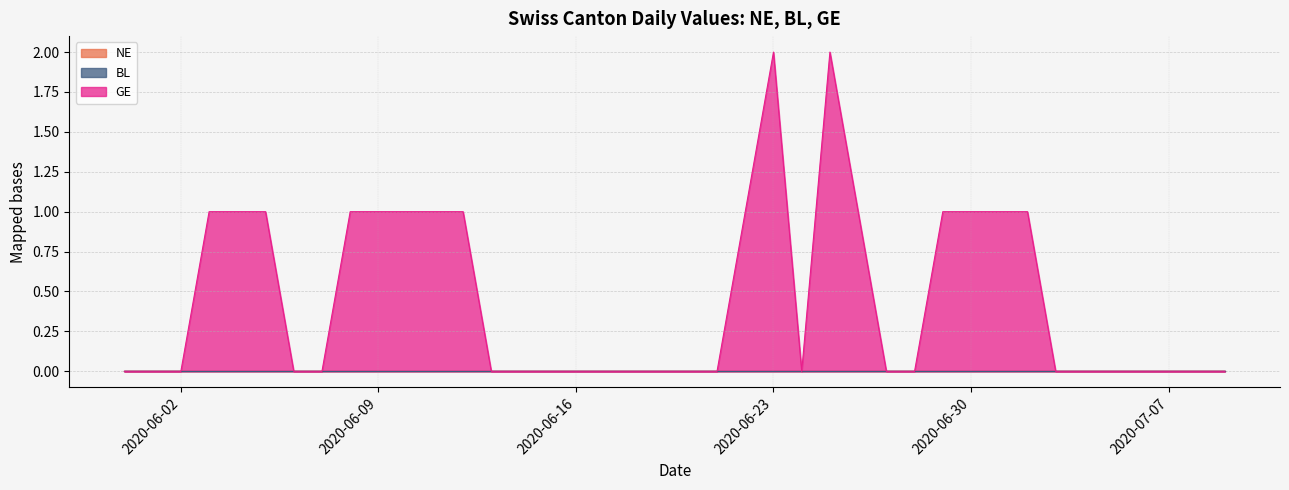

True or false: BL has more than 2 interior local peaks.

False